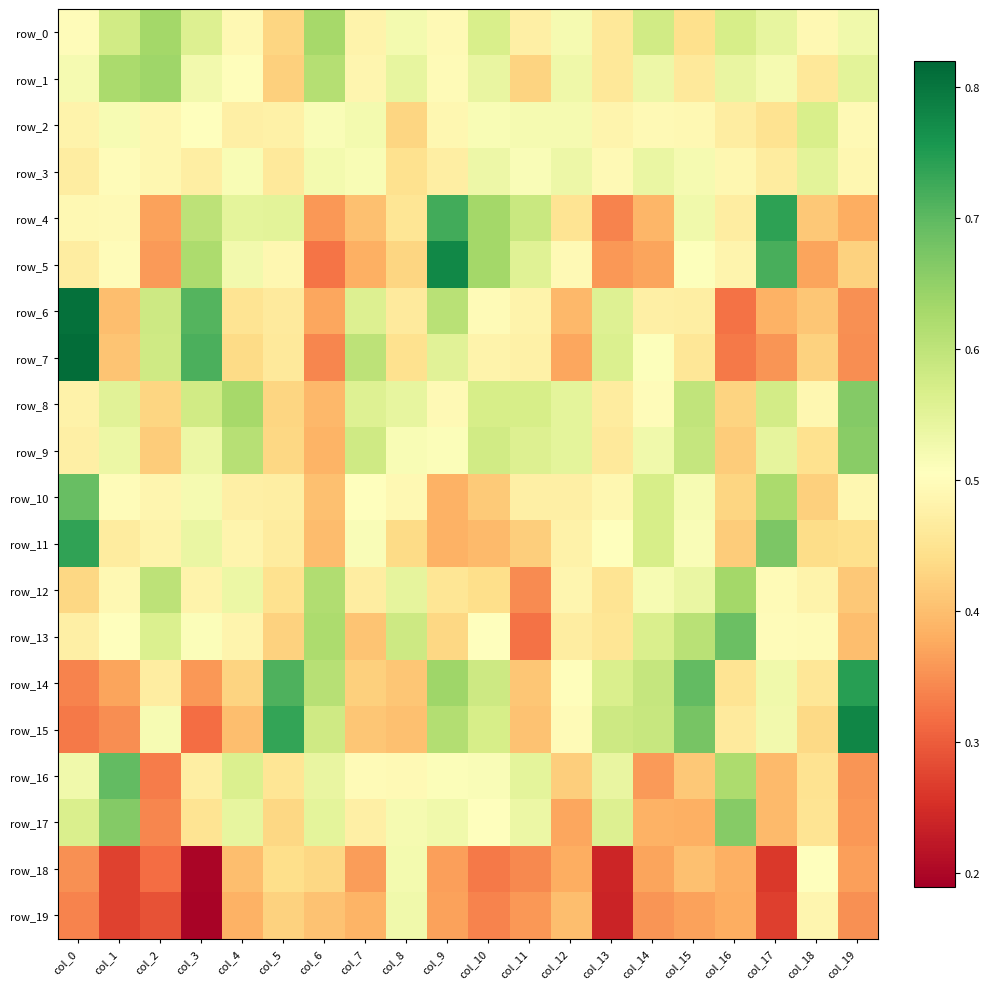

At which label does row_12 reach its minimum?

col_11